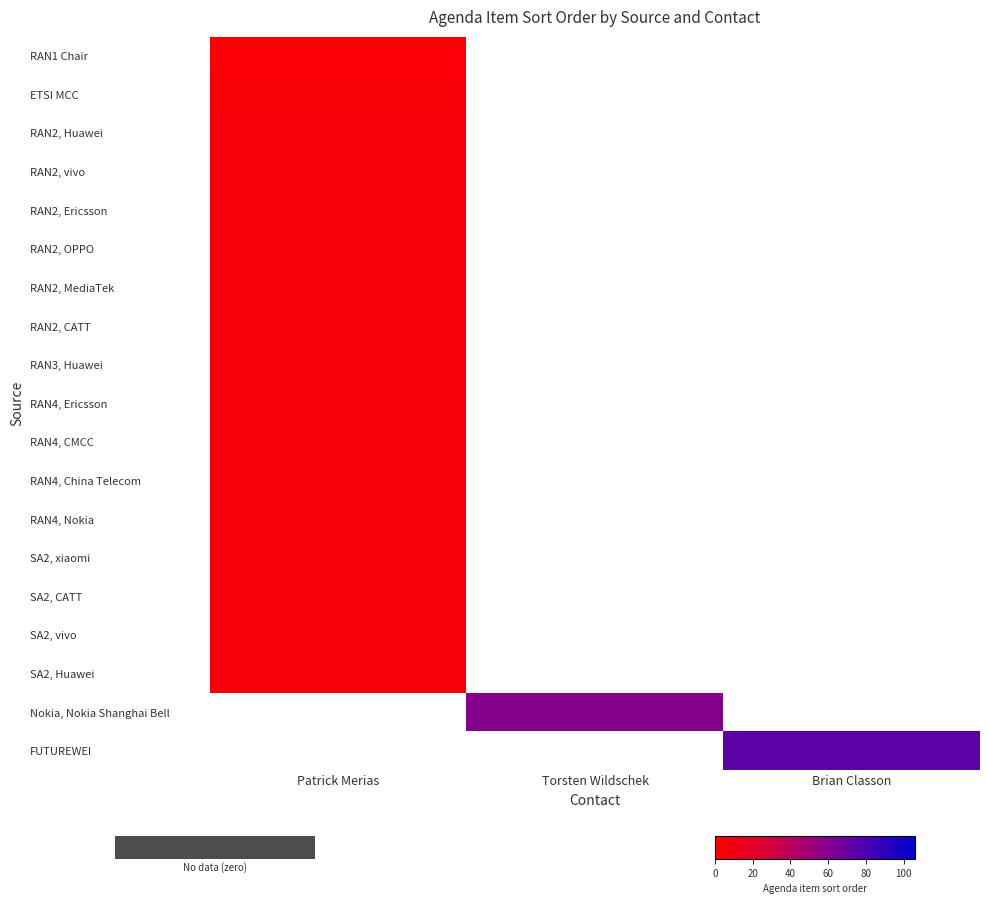

Which category has the highest value in the RAN3, Huawei series?

Patrick Merias